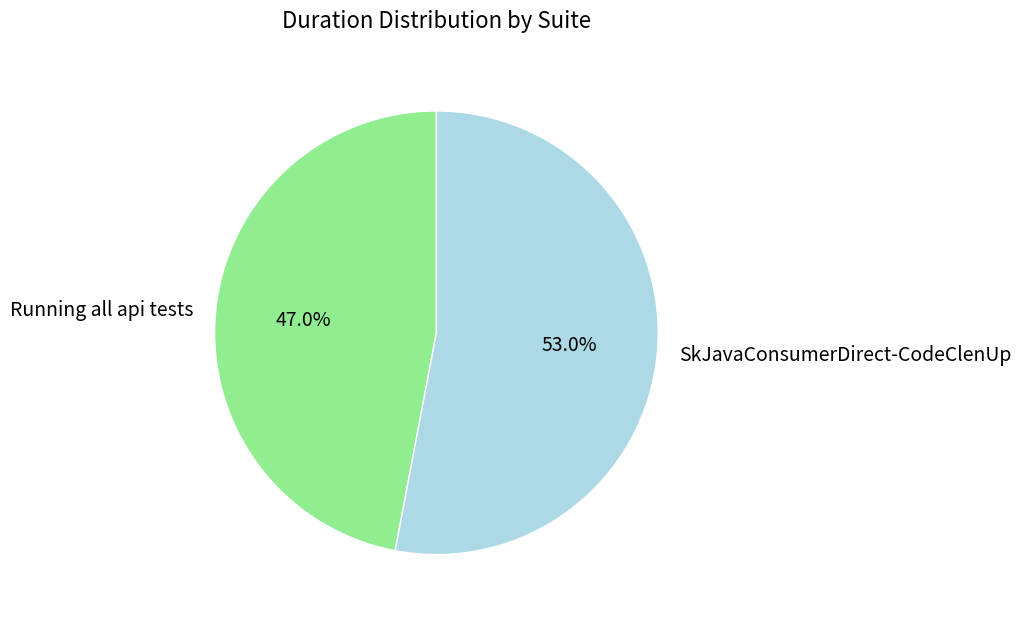

Rank the categories by value from lowest to highest.

Running all api tests, SkJavaConsumerDirect-CodeClenUp